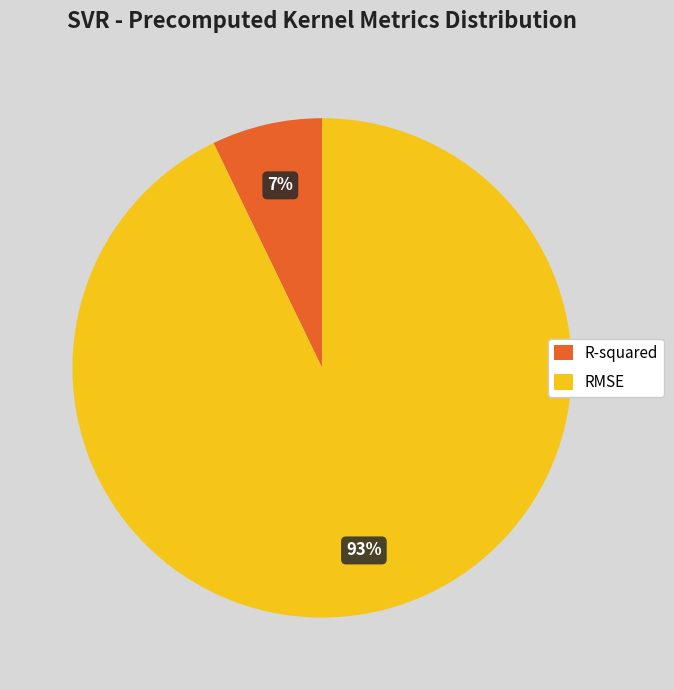

Which slice is the smallest?

R-squared